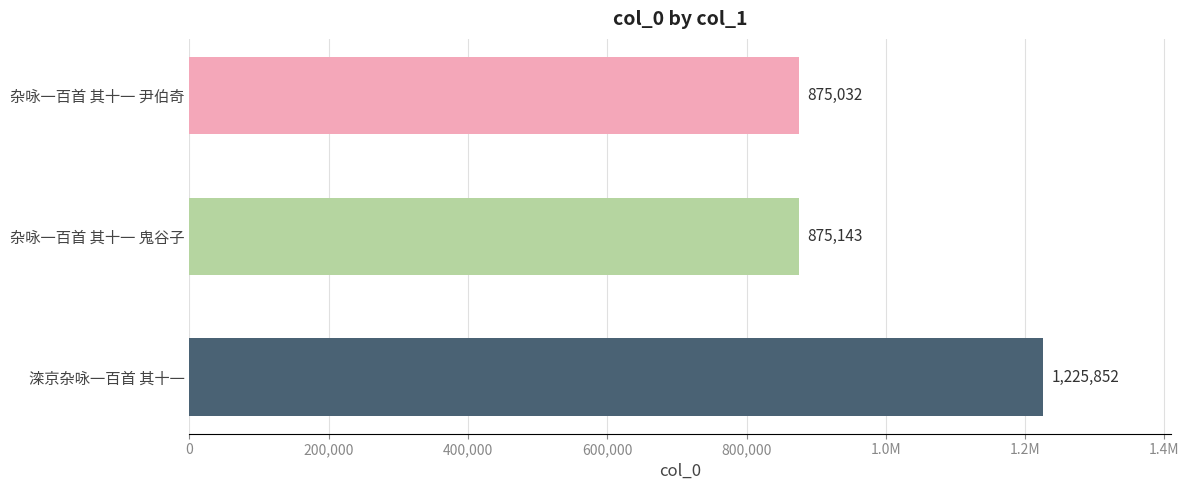

Does the chart contain any negative values?

No